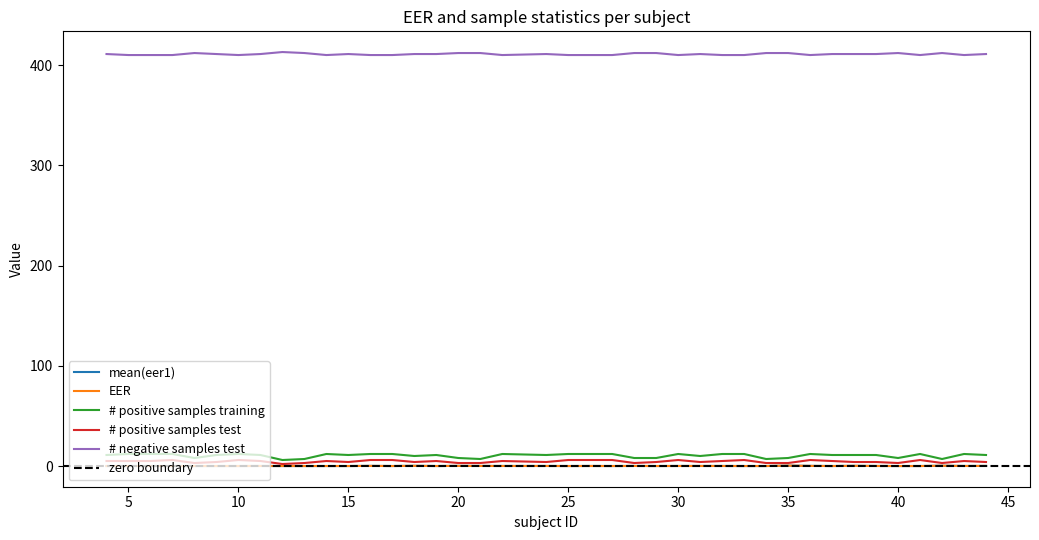

Reading left to right, transcribe all the data shown in this chart.

mean(eer1): 4=0.0	5=0.0	6=0.0	7=0.0	8=0.0	9=0.0	10=0.0	11=0.0	12=0.0	13=0.0	14=0.0	15=0.0	16=0.1	17=0.0	18=0.2	19=0.0	20=0.1	21=0.1	22=0.0	24=0.0	25=0.0	26=0.0	27=0.0	28=0.1	29=0.0	30=0.0	31=0.0	32=0.0	33=0.0	34=0.0	35=0.4	36=0.1	37=0.0	38=0.2	39=0.0	40=0.0	41=0.0	42=0.3	43=0.0	44=0.1
EER: 4=0.0	5=0.0	6=0.0	7=0.0	8=0.0	9=0.0	10=0.0	11=0.0	12=0.0	13=0.0	14=0.0	15=0.0	16=0.1	17=0.0	18=0.2	19=0.0	20=0.1	21=0.1	22=0.0	24=0.0	25=0.0	26=0.0	27=0.0	28=0.1	29=0.0	30=0.0	31=0.1	32=0.0	33=0.0	34=0.0	35=0.4	36=0.1	37=0.0	38=0.2	39=0.0	40=0.0	41=0.0	42=0.3	43=0.0	44=0.1
# positive samples training: 4=11.0	5=12.0	6=12.0	7=12.0	8=8.0	9=11.0	10=12.0	11=11.0	12=6.0	13=7.0	14=12.0	15=11.0	16=12.0	17=12.0	18=10.0	19=11.0	20=8.0	21=7.0	22=12.0	24=11.0	25=12.0	26=12.0	27=12.0	28=8.0	29=8.0	30=12.0	31=10.0	32=12.0	33=12.0	34=7.0	35=8.0	36=12.0	37=11.0	38=11.0	39=11.0	40=8.0	41=12.0	42=7.0	43=12.0	44=11.0
# positive samples test: 4=5.0	5=5.0	6=5.0	7=6.0	8=3.0	9=4.0	10=6.0	11=5.0	12=2.0	13=3.0	14=5.0	15=4.0	16=6.0	17=6.0	18=4.0	19=5.0	20=3.0	21=3.0	22=5.0	24=4.0	25=6.0	26=6.0	27=6.0	28=3.0	29=4.0	30=6.0	31=4.0	32=5.0	33=6.0	34=3.0	35=3.0	36=6.0	37=5.0	38=4.0	39=4.0	40=3.0	41=6.0	42=3.0	43=5.0	44=4.0
# negative samples test: 4=411.0	5=410.0	6=410.0	7=410.0	8=412.0	9=411.0	10=410.0	11=411.0	12=413.0	13=412.0	14=410.0	15=411.0	16=410.0	17=410.0	18=411.0	19=411.0	20=412.0	21=412.0	22=410.0	24=411.0	25=410.0	26=410.0	27=410.0	28=412.0	29=412.0	30=410.0	31=411.0	32=410.0	33=410.0	34=412.0	35=412.0	36=410.0	37=411.0	38=411.0	39=411.0	40=412.0	41=410.0	42=412.0	43=410.0	44=411.0